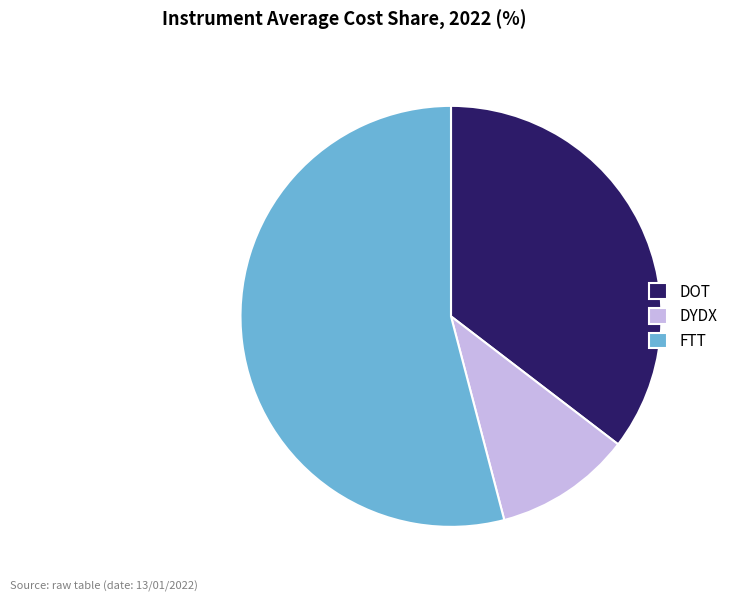

Is it true that DOT is 35% of the pie?

True